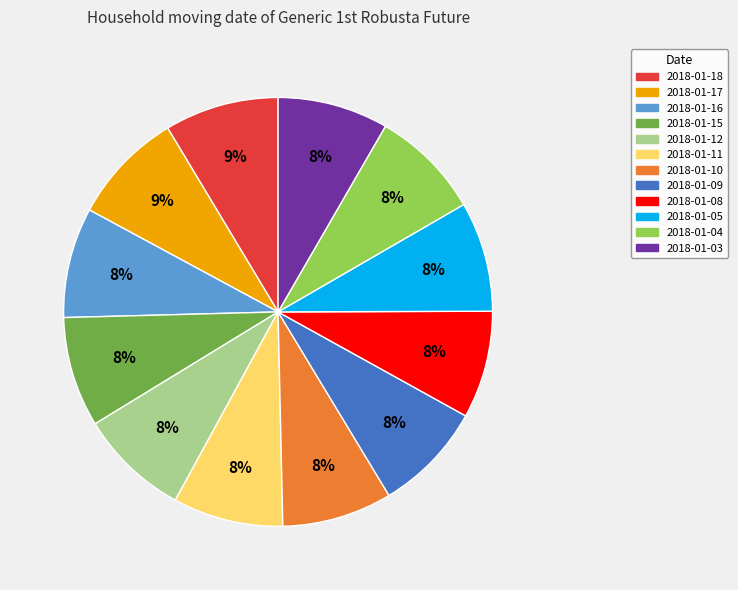

True or false: 2018-01-03 accounts for 18% of the total.

False